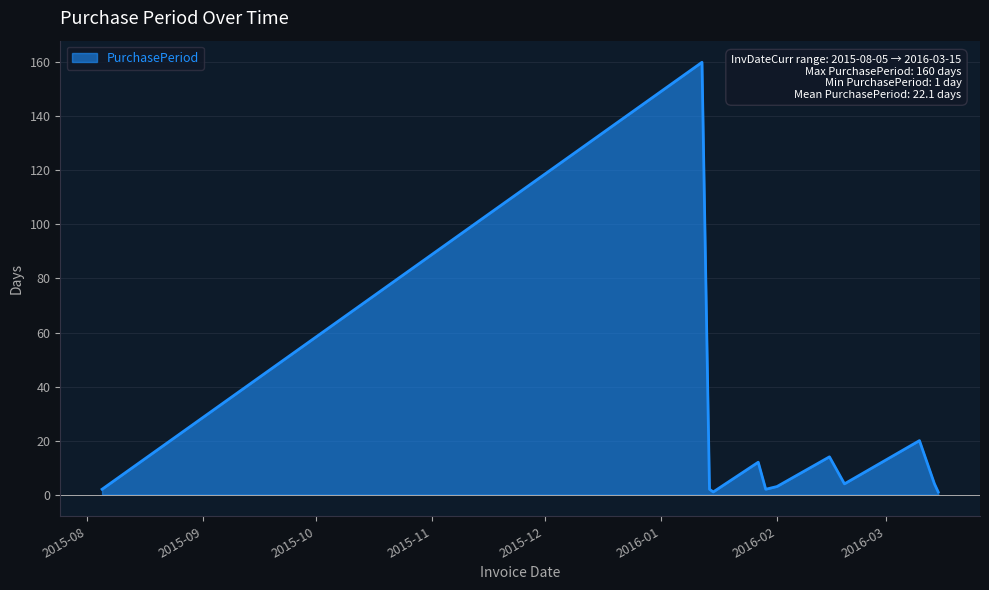

What is the greatest value displayed?

160